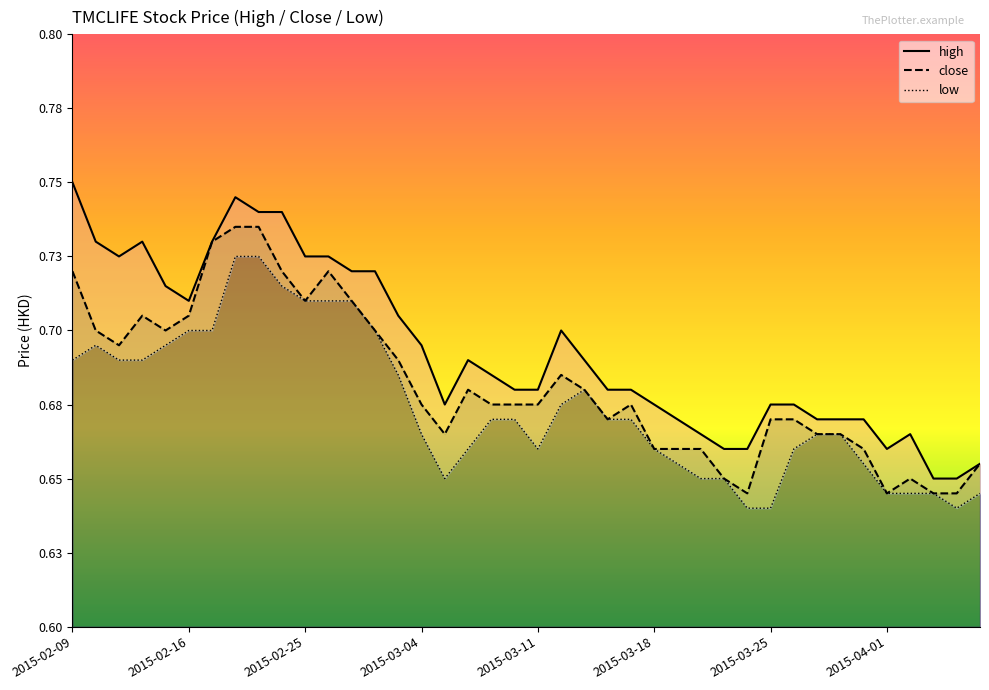

Rank the series by their maximum value, from lowest to highest.

low, close, high